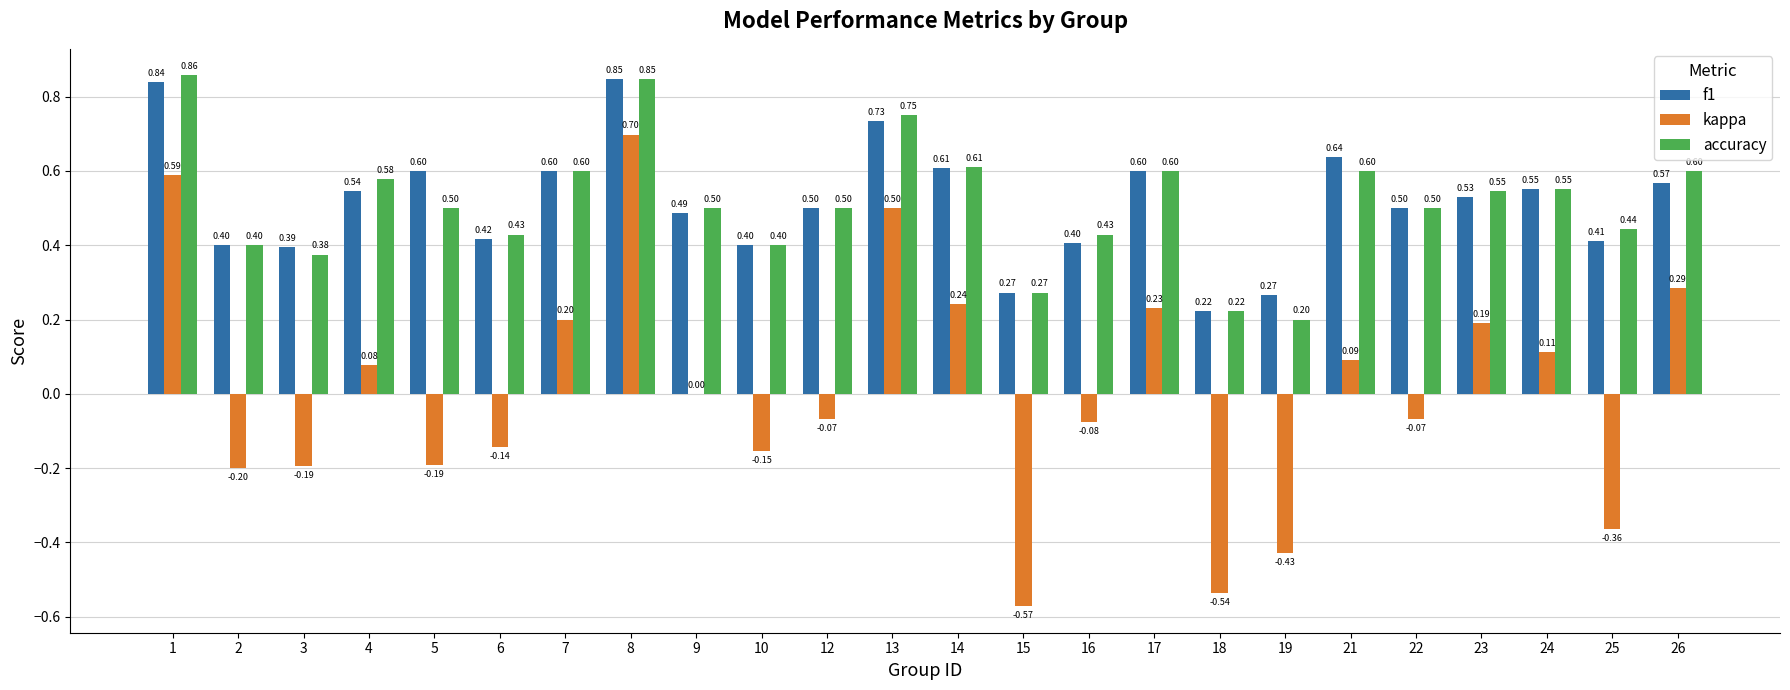

What is the sum of the f1 values at 9 and 21?

1.1